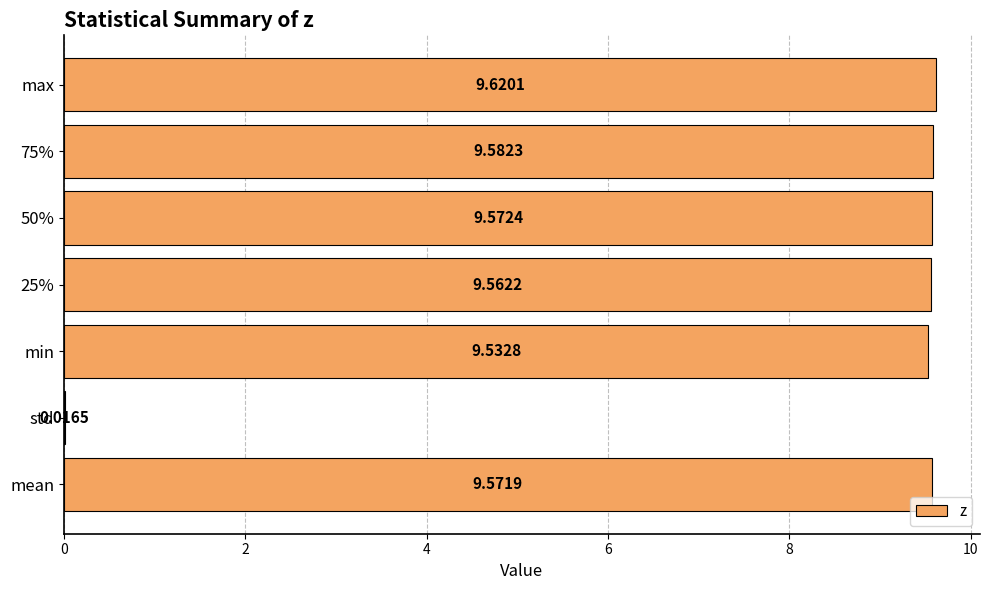

Where is the data nearest to the value 4?

std